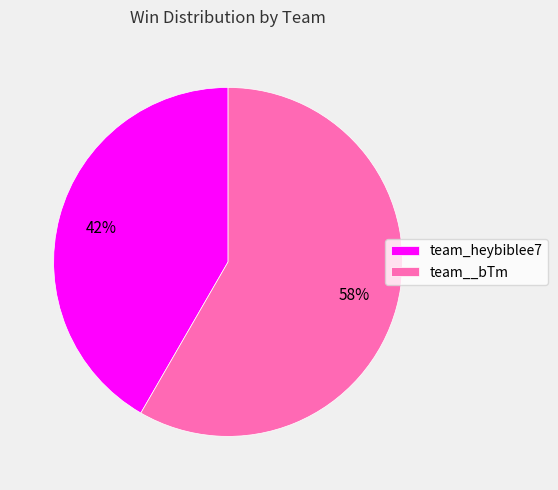

Does team_heybiblee7 represent more than half of the total?

No